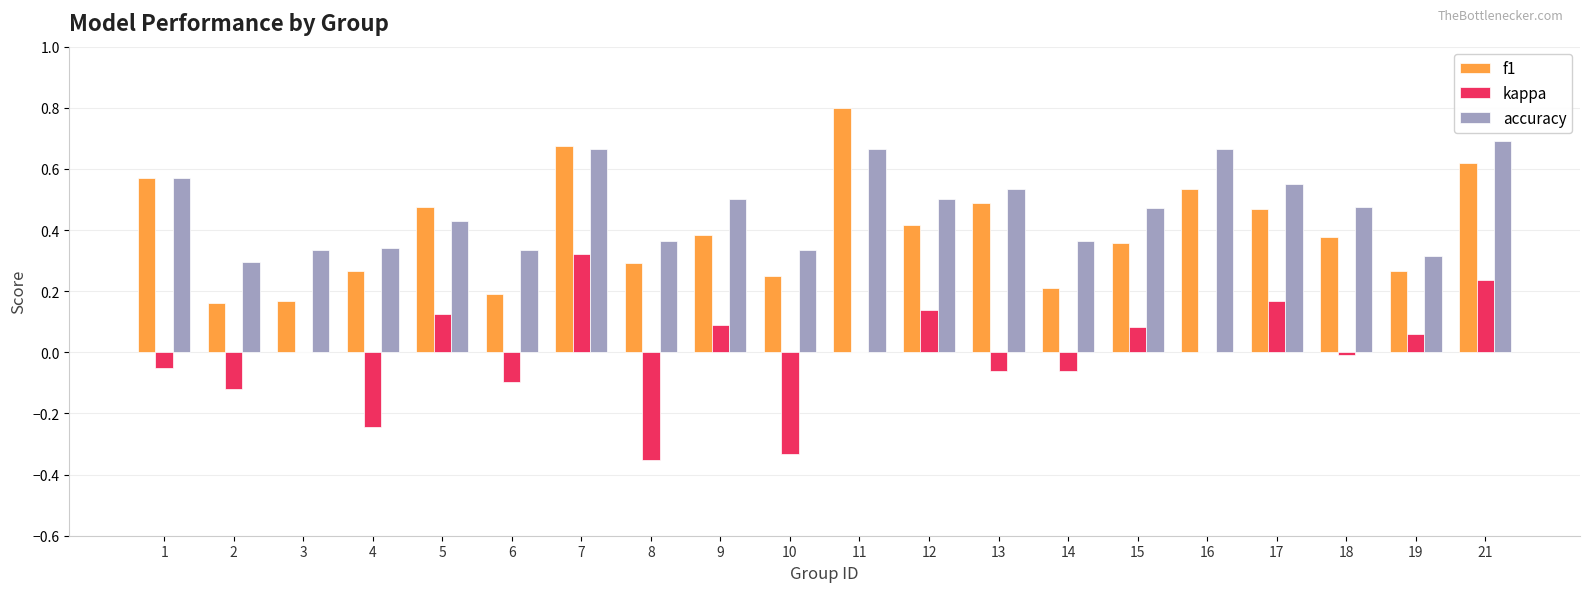

What is the sum of all accuracy values?

9.4